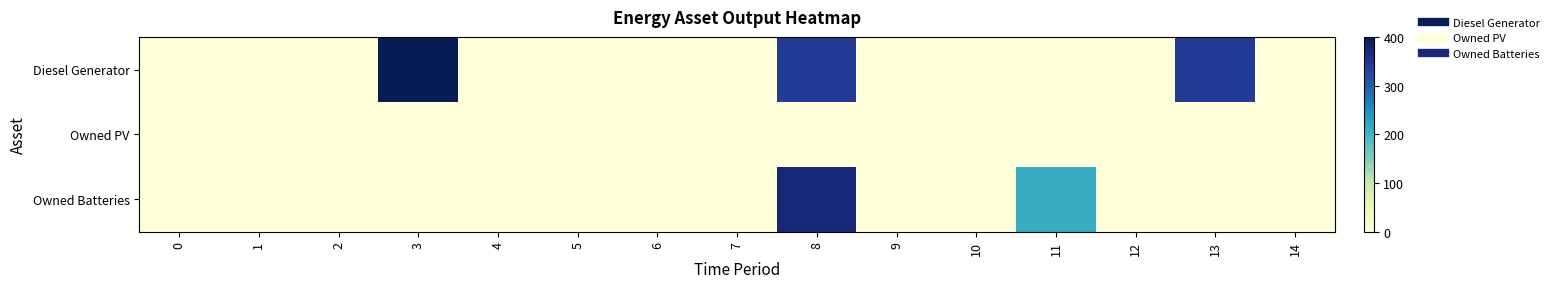

Reading left to right, what are all the values shown in this chart?

Diesel Generator: 0=0	1=0	2=0	3=400	4=0	5=0	6=0	7=0	8=341	9=0	10=0	11=0	12=0	13=341	14=0
Owned PV: 0=0	1=0	2=0	3=0	4=0	5=0	6=0	7=0	8=0	9=0	10=0	11=0	12=0	13=0	14=0
Owned Batteries: 0=0	1=0	2=0	3=0	4=0	5=0	6=0	7=0	8=374	9=0	10=0	11=212	12=0	13=0	14=0